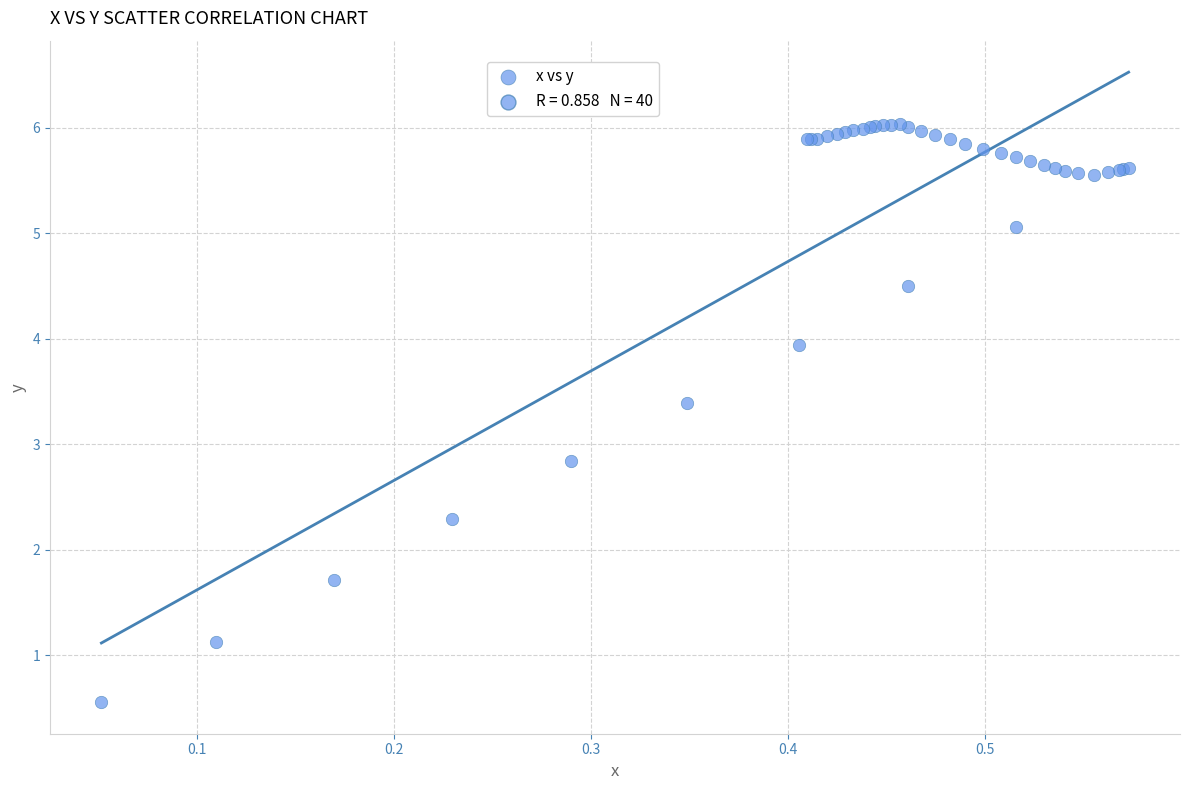

What Y value in the scatter plot is closest to 3?

2.8